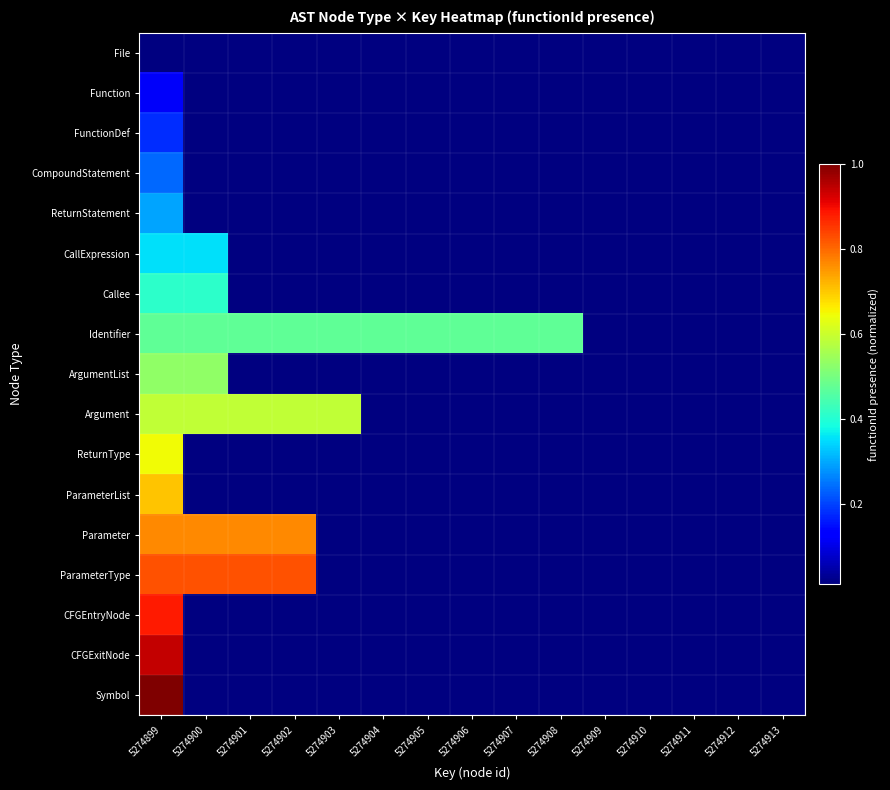

Reading right to left, list all the values displayed in this chart.

File: 5274913=0.0	5274912=0.0	5274911=0.0	5274910=0.0	5274909=0.0	5274908=0.0	5274907=0.0	5274906=0.0	5274905=0.0	5274904=0.0	5274903=0.0	5274902=0.0	5274901=0.0	5274900=0.0	5274899=0.0
Function: 5274913=0.0	5274912=0.0	5274911=0.0	5274910=0.0	5274909=0.0	5274908=0.0	5274907=0.0	5274906=0.0	5274905=0.0	5274904=0.0	5274903=0.0	5274902=0.0	5274901=0.0	5274900=0.0	5274899=0.1
FunctionDef: 5274913=0.0	5274912=0.0	5274911=0.0	5274910=0.0	5274909=0.0	5274908=0.0	5274907=0.0	5274906=0.0	5274905=0.0	5274904=0.0	5274903=0.0	5274902=0.0	5274901=0.0	5274900=0.0	5274899=0.2
CompoundStatement: 5274913=0.0	5274912=0.0	5274911=0.0	5274910=0.0	5274909=0.0	5274908=0.0	5274907=0.0	5274906=0.0	5274905=0.0	5274904=0.0	5274903=0.0	5274902=0.0	5274901=0.0	5274900=0.0	5274899=0.2
ReturnStatement: 5274913=0.0	5274912=0.0	5274911=0.0	5274910=0.0	5274909=0.0	5274908=0.0	5274907=0.0	5274906=0.0	5274905=0.0	5274904=0.0	5274903=0.0	5274902=0.0	5274901=0.0	5274900=0.0	5274899=0.3
CallExpression: 5274913=0.0	5274912=0.0	5274911=0.0	5274910=0.0	5274909=0.0	5274908=0.0	5274907=0.0	5274906=0.0	5274905=0.0	5274904=0.0	5274903=0.0	5274902=0.0	5274901=0.0	5274900=0.4	5274899=0.4
Callee: 5274913=0.0	5274912=0.0	5274911=0.0	5274910=0.0	5274909=0.0	5274908=0.0	5274907=0.0	5274906=0.0	5274905=0.0	5274904=0.0	5274903=0.0	5274902=0.0	5274901=0.0	5274900=0.4	5274899=0.4
Identifier: 5274913=0.0	5274912=0.0	5274911=0.0	5274910=0.0	5274909=0.0	5274908=0.5	5274907=0.5	5274906=0.5	5274905=0.5	5274904=0.5	5274903=0.5	5274902=0.5	5274901=0.5	5274900=0.5	5274899=0.5
ArgumentList: 5274913=0.0	5274912=0.0	5274911=0.0	5274910=0.0	5274909=0.0	5274908=0.0	5274907=0.0	5274906=0.0	5274905=0.0	5274904=0.0	5274903=0.0	5274902=0.0	5274901=0.0	5274900=0.5	5274899=0.5
Argument: 5274913=0.0	5274912=0.0	5274911=0.0	5274910=0.0	5274909=0.0	5274908=0.0	5274907=0.0	5274906=0.0	5274905=0.0	5274904=0.0	5274903=0.6	5274902=0.6	5274901=0.6	5274900=0.6	5274899=0.6
ReturnType: 5274913=0.0	5274912=0.0	5274911=0.0	5274910=0.0	5274909=0.0	5274908=0.0	5274907=0.0	5274906=0.0	5274905=0.0	5274904=0.0	5274903=0.0	5274902=0.0	5274901=0.0	5274900=0.0	5274899=0.6
ParameterList: 5274913=0.0	5274912=0.0	5274911=0.0	5274910=0.0	5274909=0.0	5274908=0.0	5274907=0.0	5274906=0.0	5274905=0.0	5274904=0.0	5274903=0.0	5274902=0.0	5274901=0.0	5274900=0.0	5274899=0.7
Parameter: 5274913=0.0	5274912=0.0	5274911=0.0	5274910=0.0	5274909=0.0	5274908=0.0	5274907=0.0	5274906=0.0	5274905=0.0	5274904=0.0	5274903=0.0	5274902=0.8	5274901=0.8	5274900=0.8	5274899=0.8
ParameterType: 5274913=0.0	5274912=0.0	5274911=0.0	5274910=0.0	5274909=0.0	5274908=0.0	5274907=0.0	5274906=0.0	5274905=0.0	5274904=0.0	5274903=0.0	5274902=0.8	5274901=0.8	5274900=0.8	5274899=0.8
CFGEntryNode: 5274913=0.0	5274912=0.0	5274911=0.0	5274910=0.0	5274909=0.0	5274908=0.0	5274907=0.0	5274906=0.0	5274905=0.0	5274904=0.0	5274903=0.0	5274902=0.0	5274901=0.0	5274900=0.0	5274899=0.9
CFGExitNode: 5274913=0.0	5274912=0.0	5274911=0.0	5274910=0.0	5274909=0.0	5274908=0.0	5274907=0.0	5274906=0.0	5274905=0.0	5274904=0.0	5274903=0.0	5274902=0.0	5274901=0.0	5274900=0.0	5274899=0.9
Symbol: 5274913=0.0	5274912=0.0	5274911=0.0	5274910=0.0	5274909=0.0	5274908=0.0	5274907=0.0	5274906=0.0	5274905=0.0	5274904=0.0	5274903=0.0	5274902=0.0	5274901=0.0	5274900=0.0	5274899=1.0